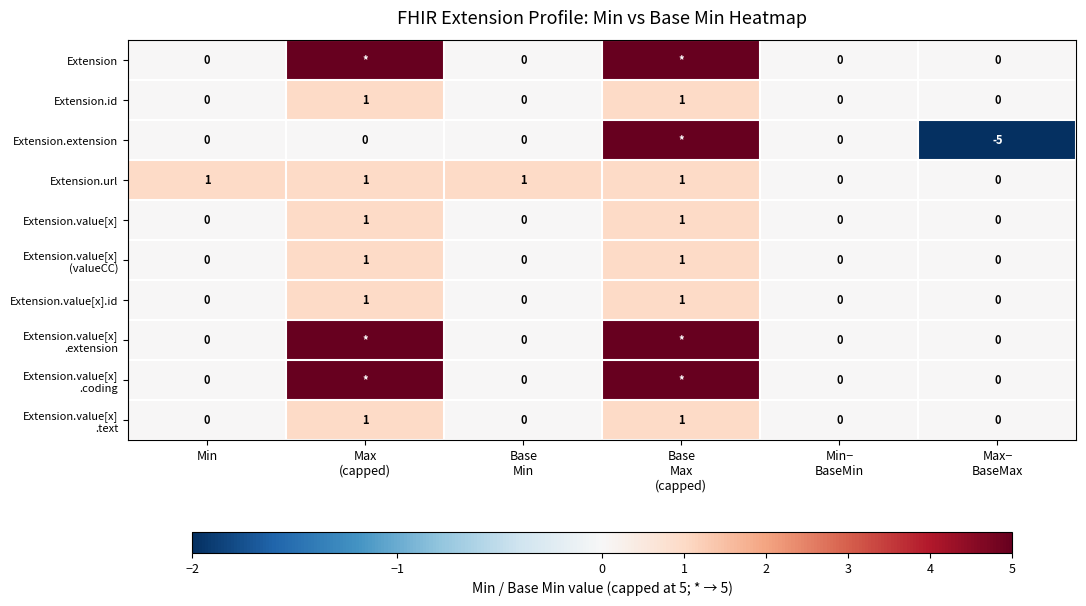

Which series changed the most between Min−
BaseMin and Max−
BaseMax?

Extension.extension